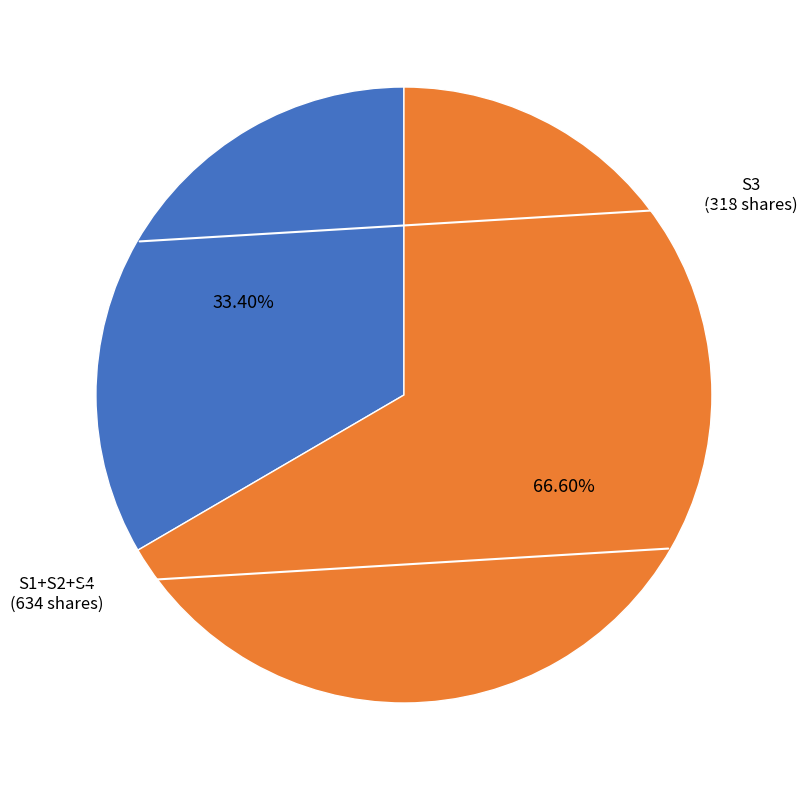

Does any single category account for the majority?

Yes